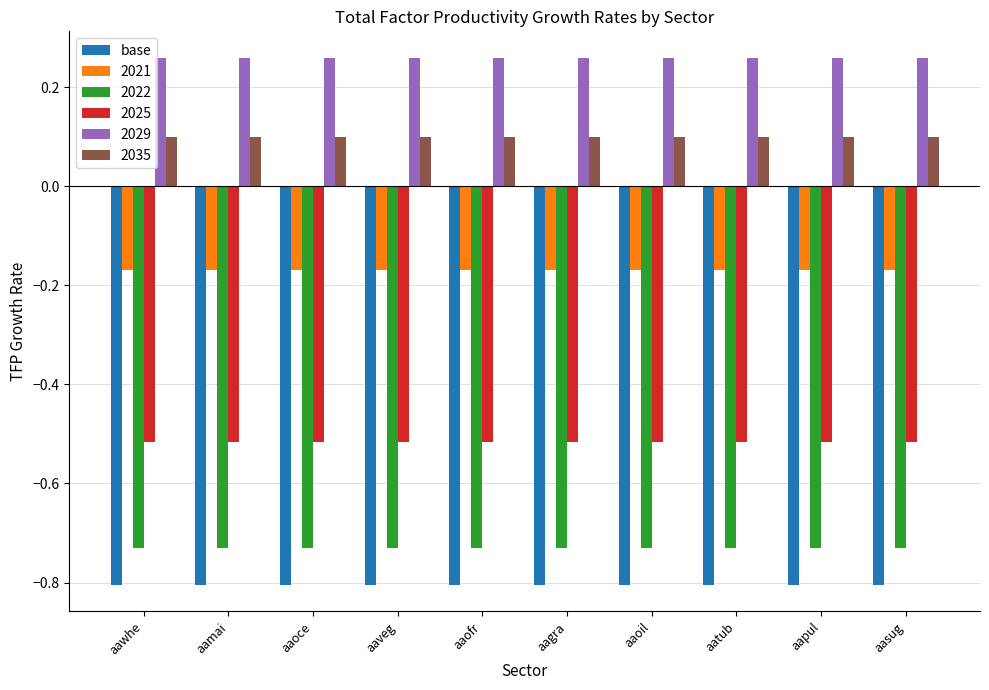

List the series in order of their peak value, lowest first.

base, 2022, 2025, 2021, 2035, 2029